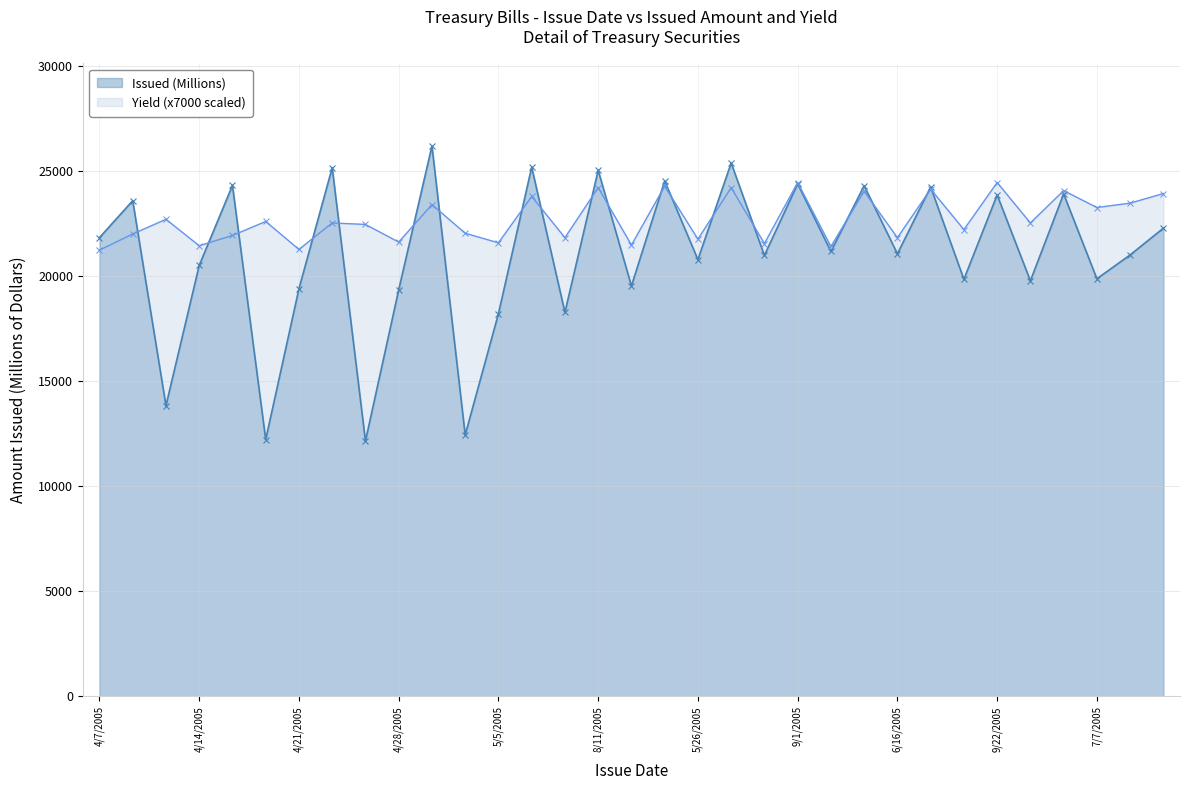

Is the value of Yield at 9/8/2005 greater than the value of Issued (Millions) at 8/25/2005?

No